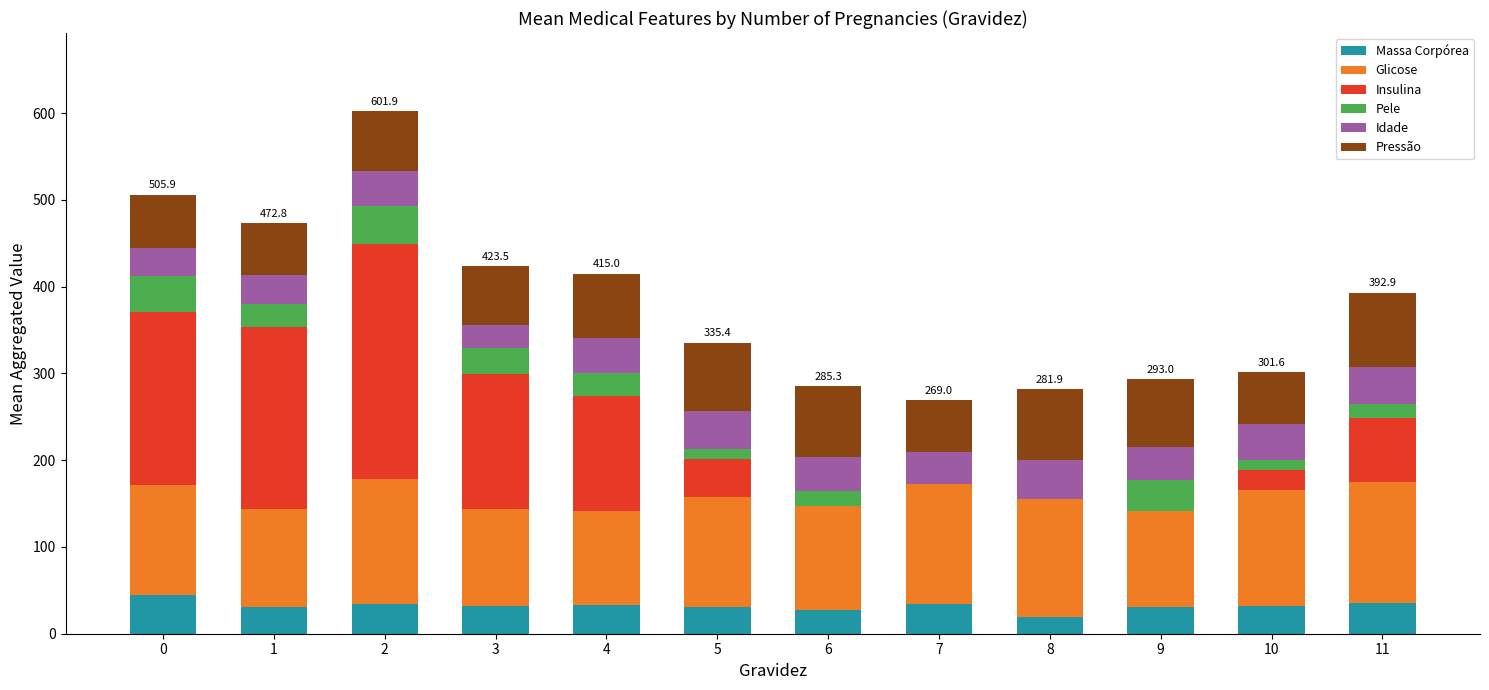

What is the total value across all series at 2?

601.9